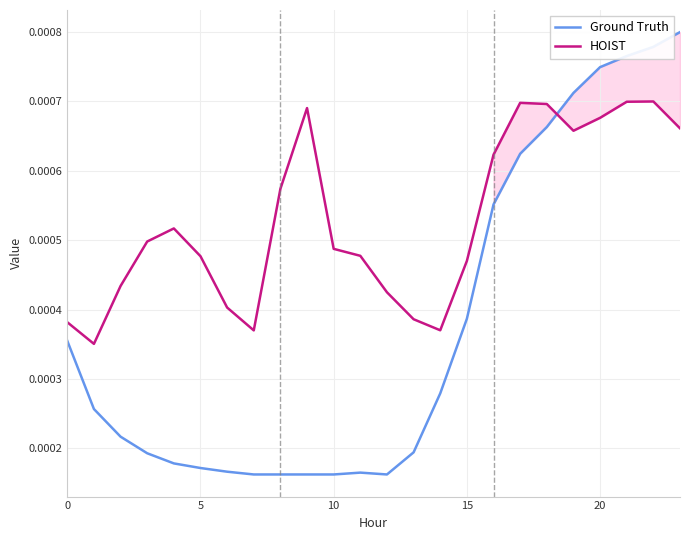

Is this an area chart (filled region under the line)?

No